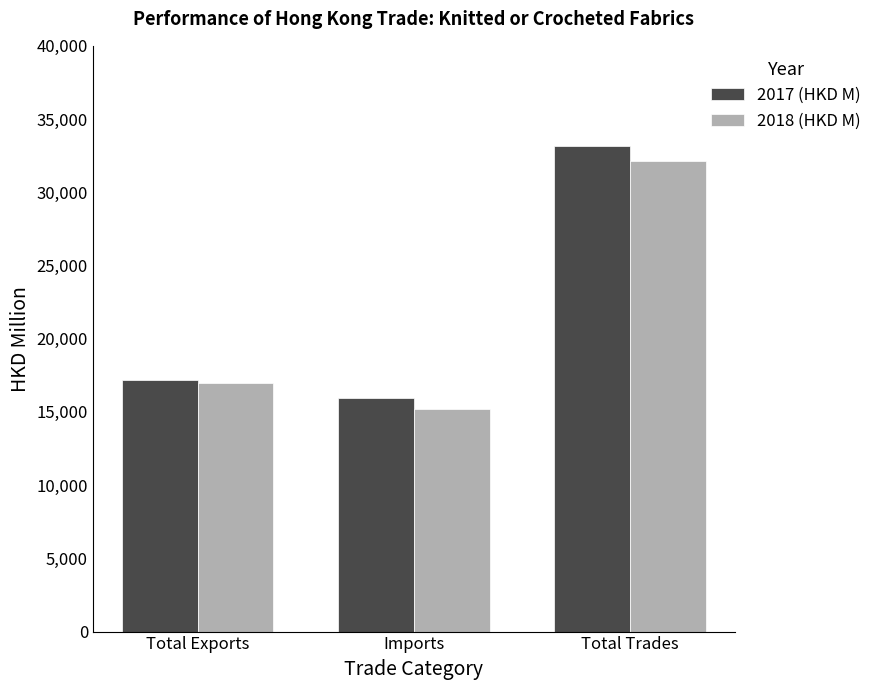

How many bars are there in total?

6